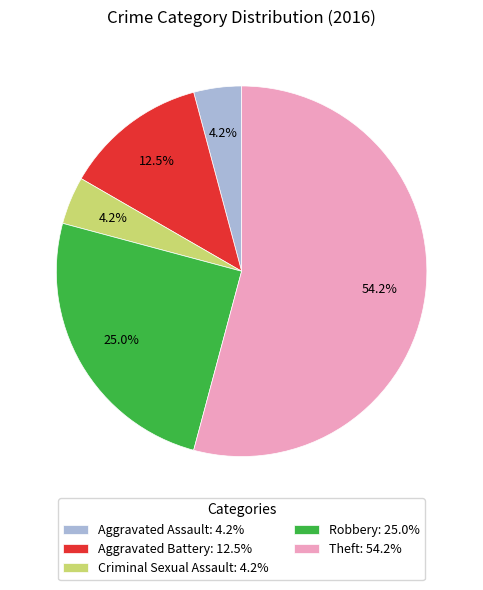

Combined, do Robbery: 25.0% and Theft: 54.2% account for over 50%?

Yes